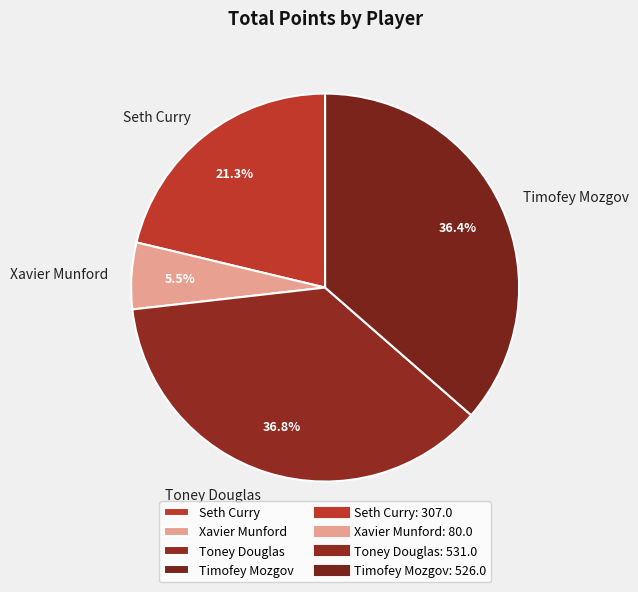

Is there any slice that represents more than half of the pie?

No